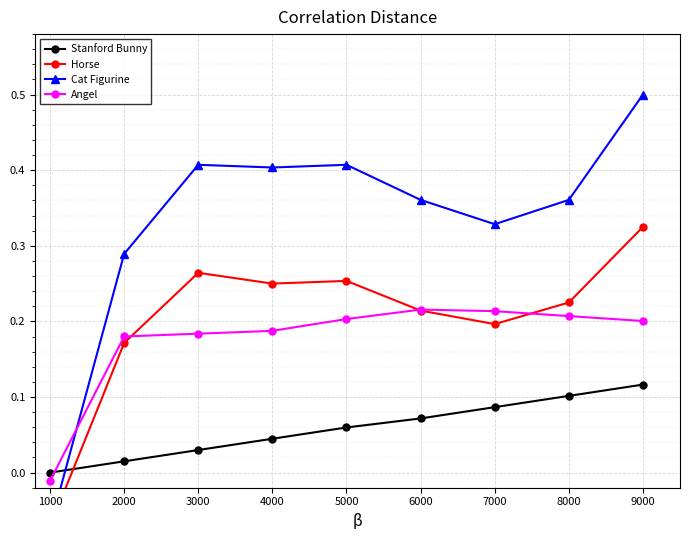

What is the lowest value of the Cat Figurine series?

-0.1